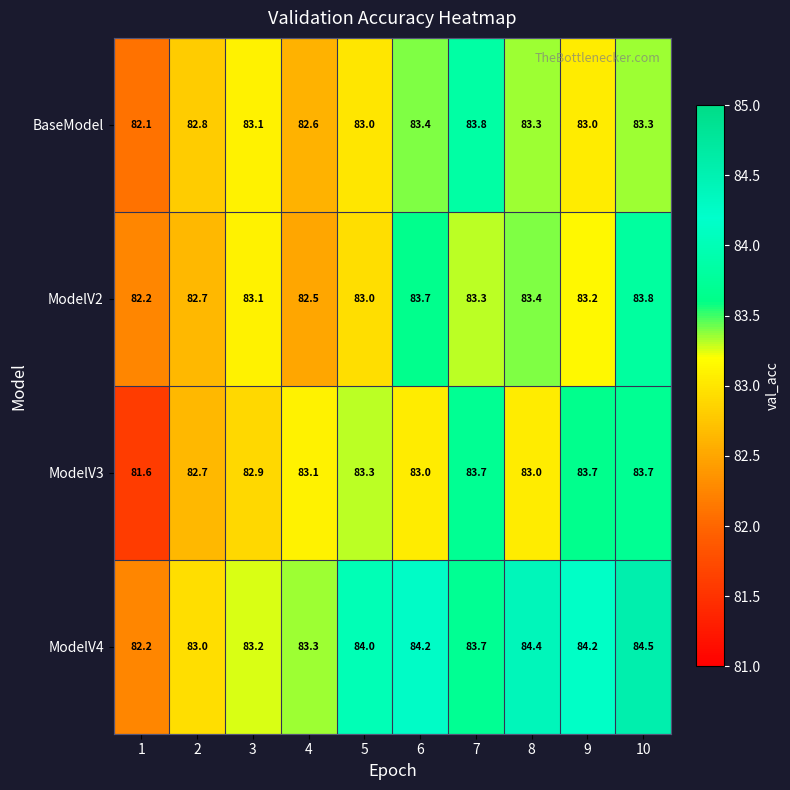

What is the spread (max minus min) of values at 1?

0.6